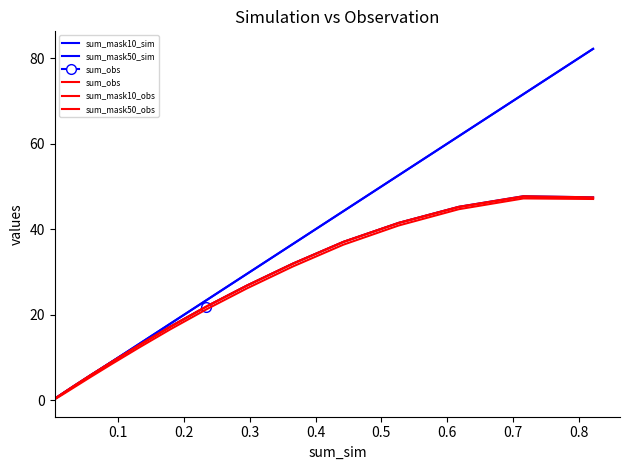

What is the difference between the sum_mask50_obs values at 0.5 and 0.6?

4.3